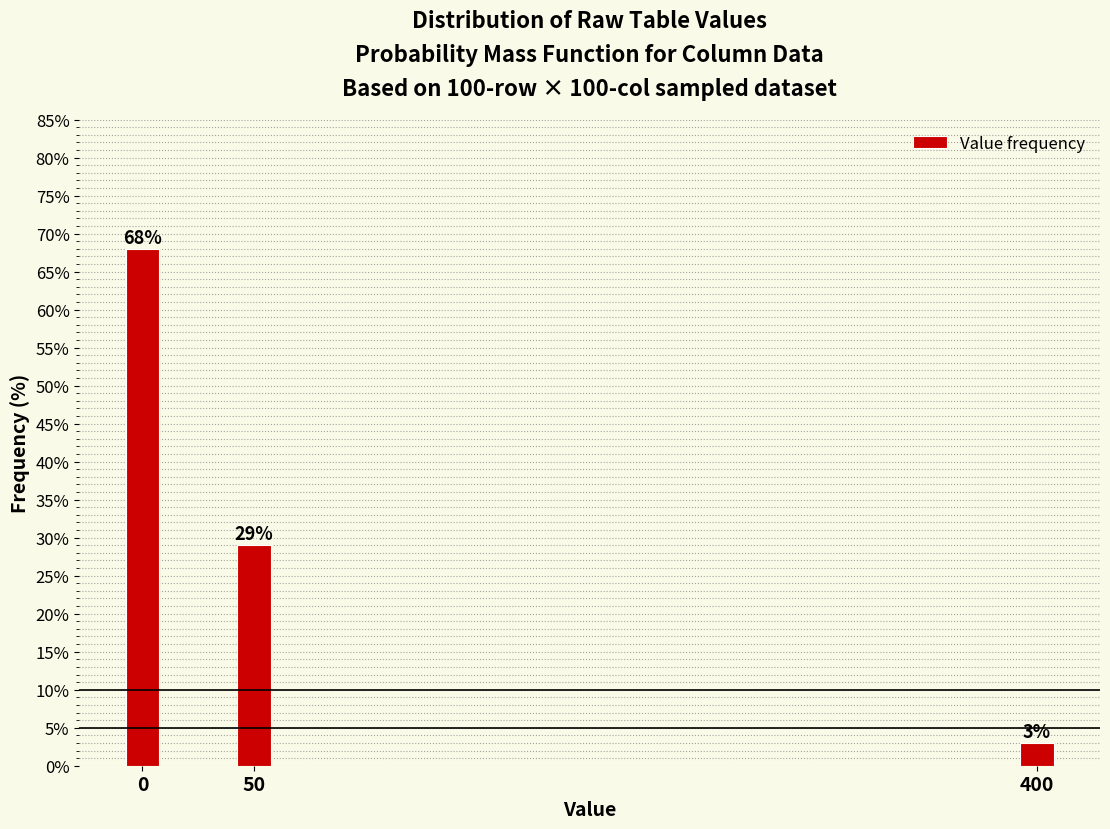

Reading left to right, what are all the values shown in this chart?

68.0	29.0	3.0